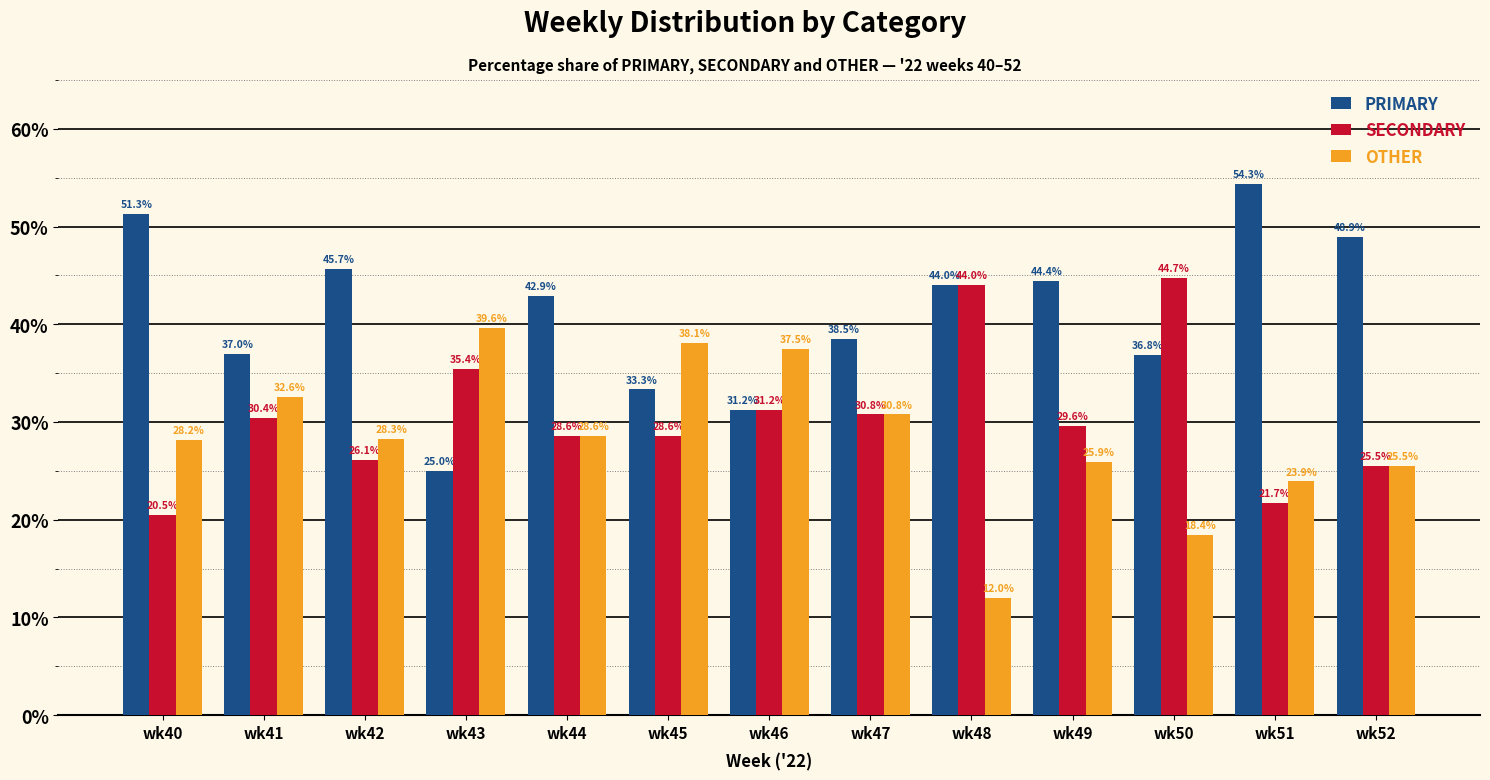

Are the bars grouped side by side (vs. stacked)?

Yes